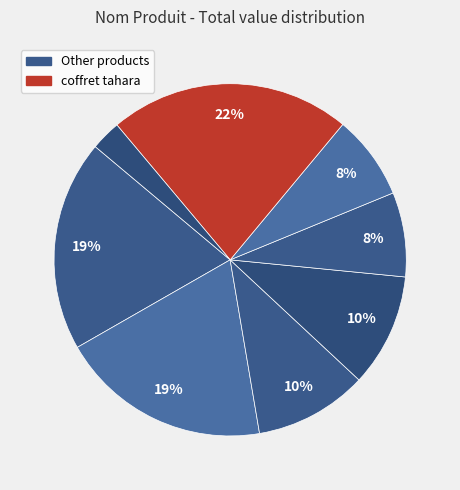

Count the number of slices in the pie.

8